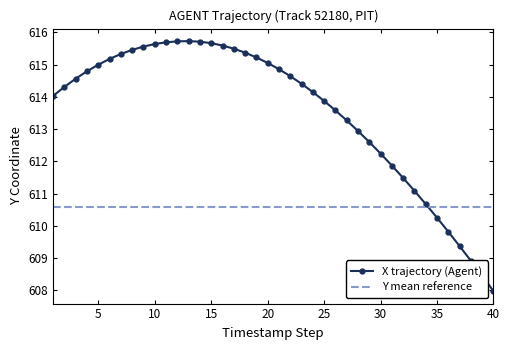

True or false: X trajectory (Agent) has a value of 615.6 at 10.

True